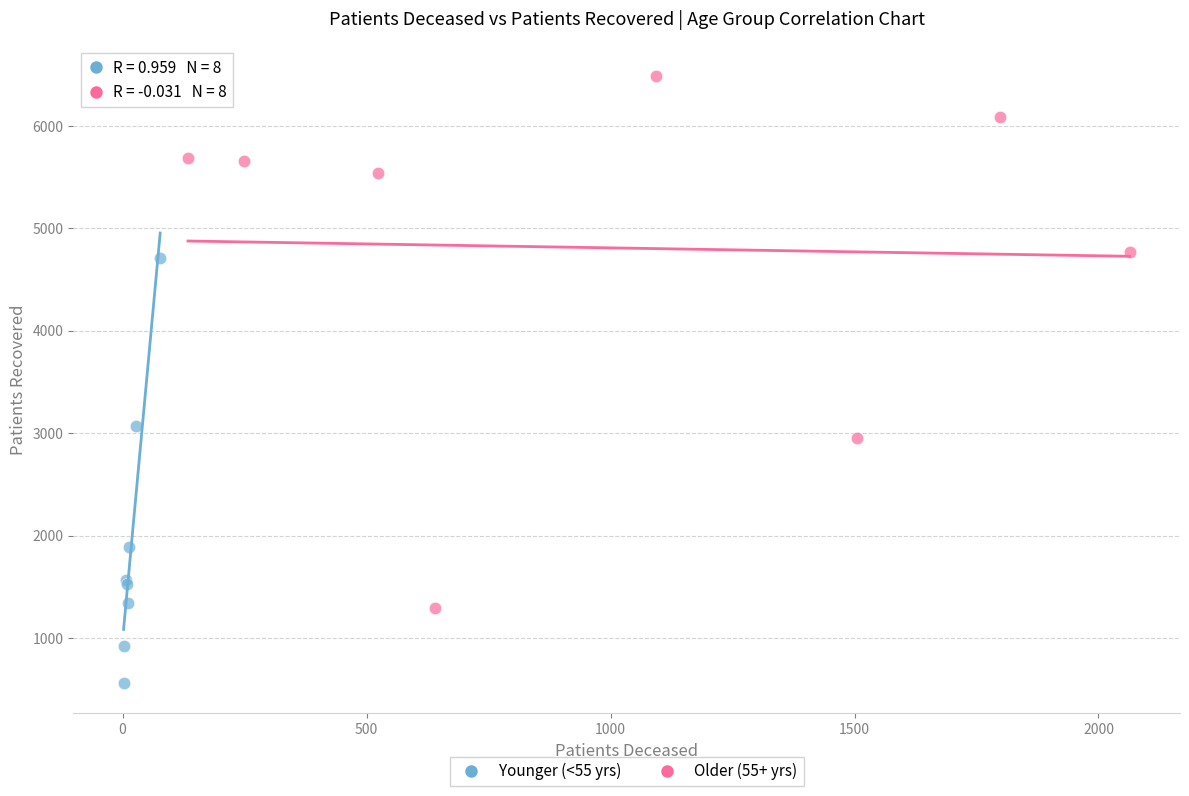

Which series contains the highest Y value?

Older (55+ yrs)